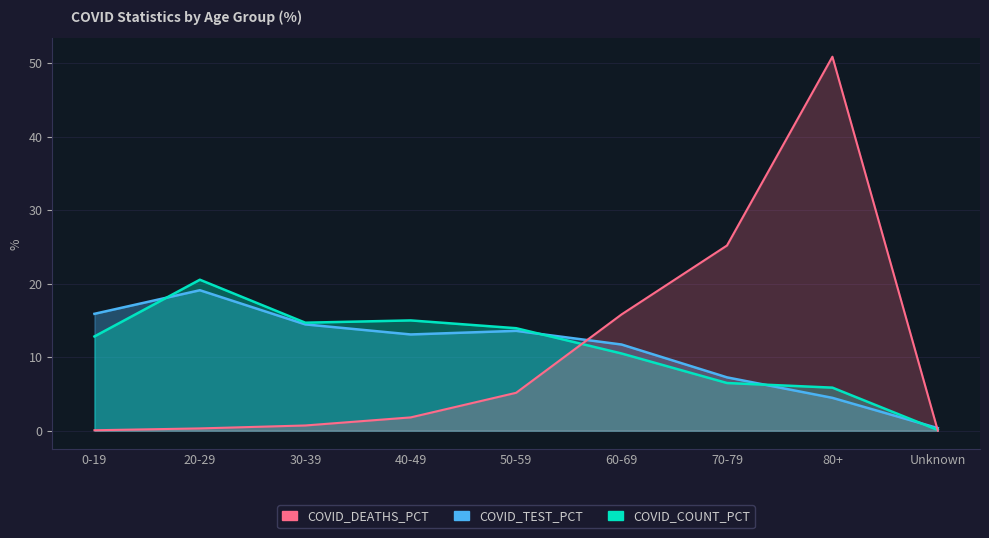

Rank the series by their maximum value, from lowest to highest.

COVID_TEST_PCT, COVID_COUNT_PCT, COVID_DEATHS_PCT